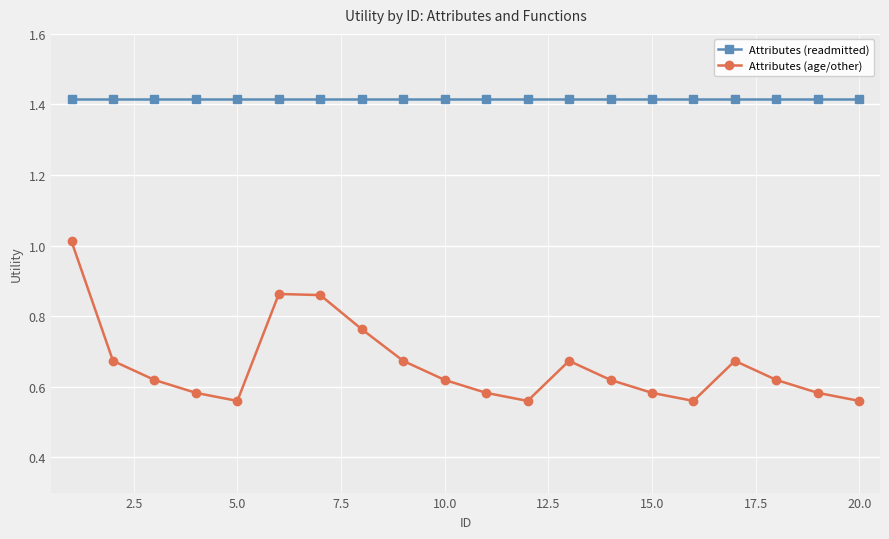

Which series has the largest total across all categories?

Attributes (readmitted)